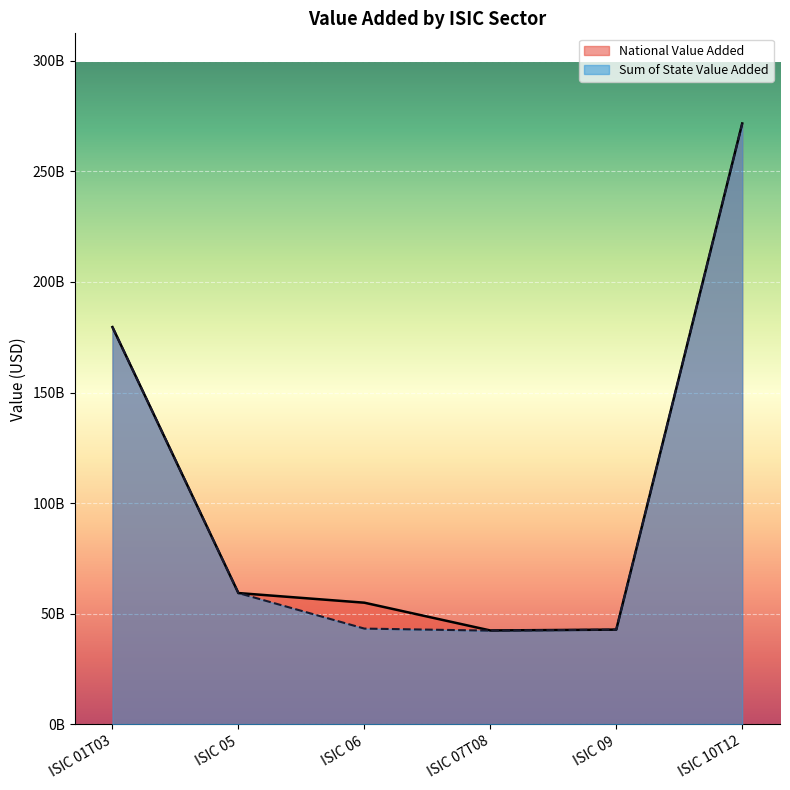

Rank the categories by Sum of State Value Added value from highest to lowest.

ISIC 10T12, ISIC 01T03, ISIC 05, ISIC 06, ISIC 09, ISIC 07T08